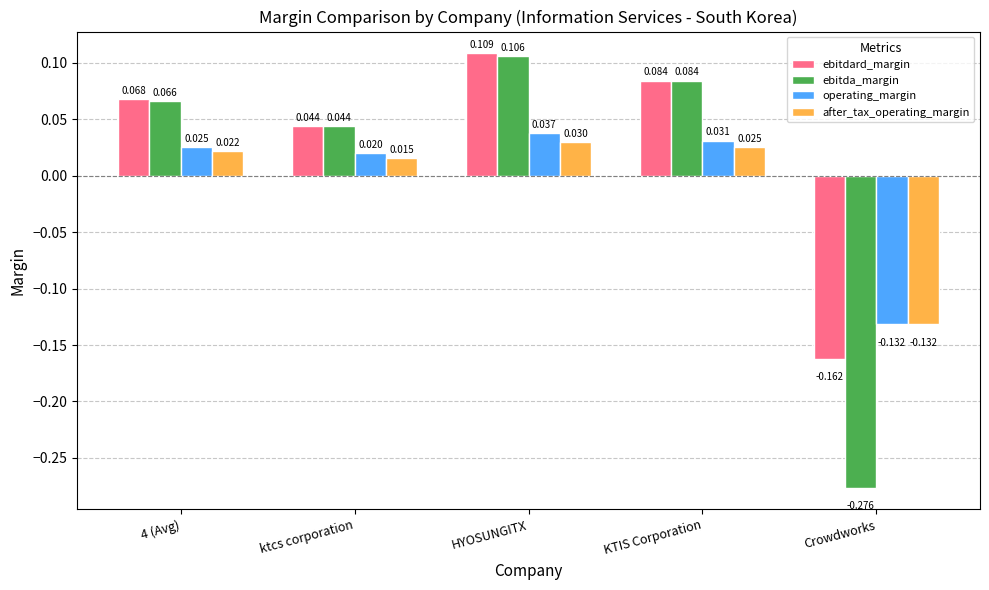

Which series has the widest spread of values?

ebitda_margin